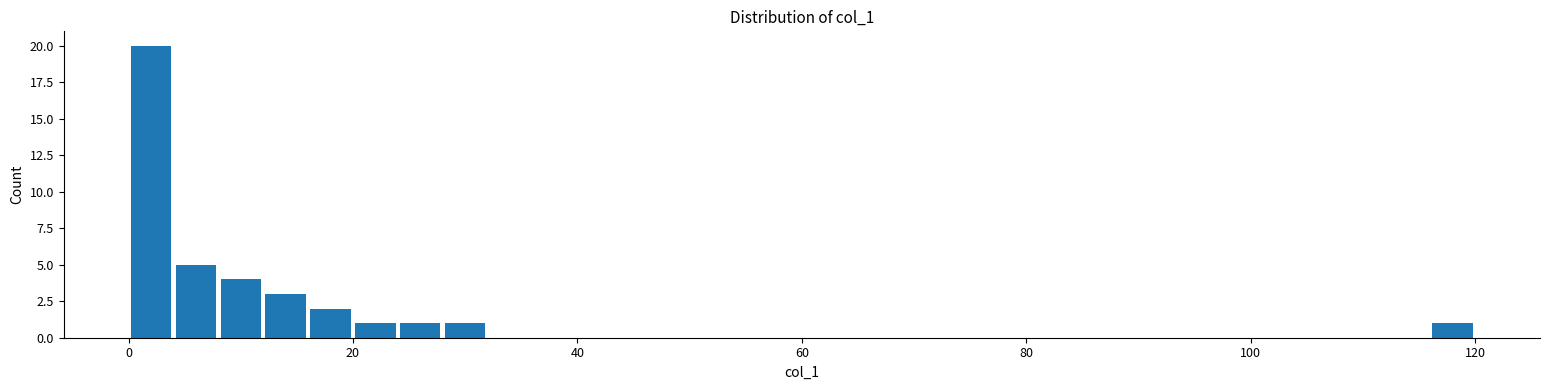

Around what value on the x-axis is the tallest bar? Give the approximate position of its centre, as read against the axis.

2